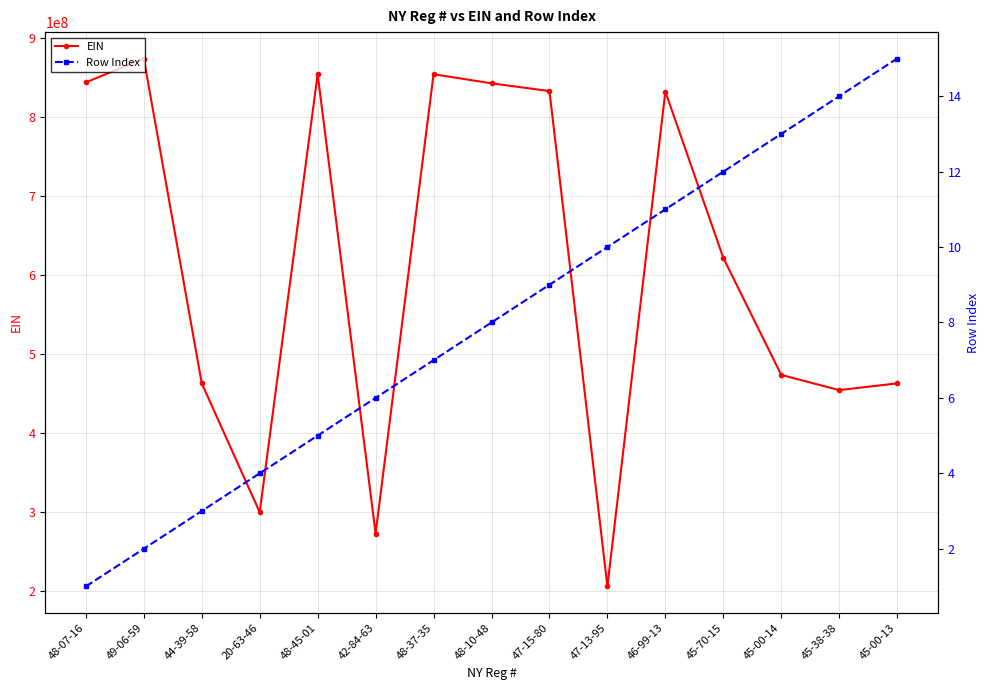

Rank the series by their maximum value, from lowest to highest.

Row Index, EIN